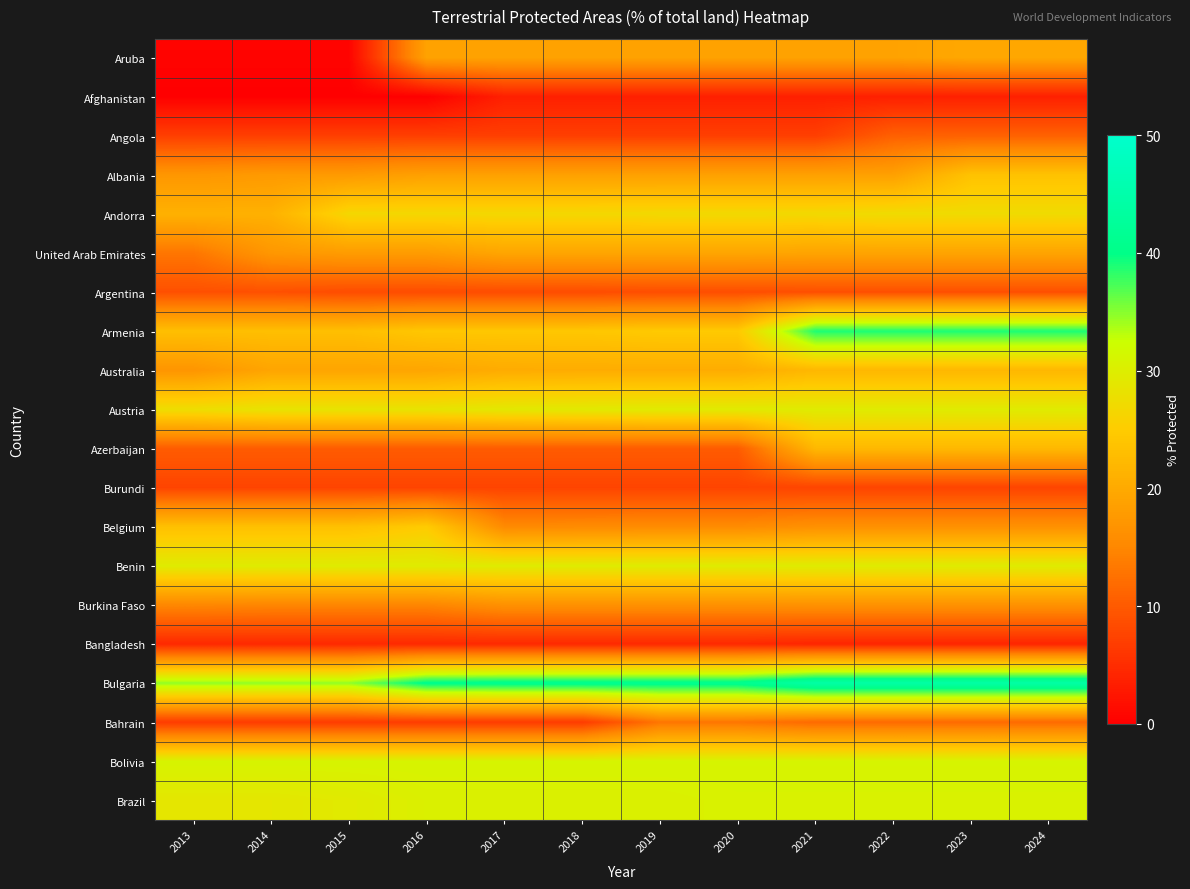

At which category is the sum across all series the highest?

2023